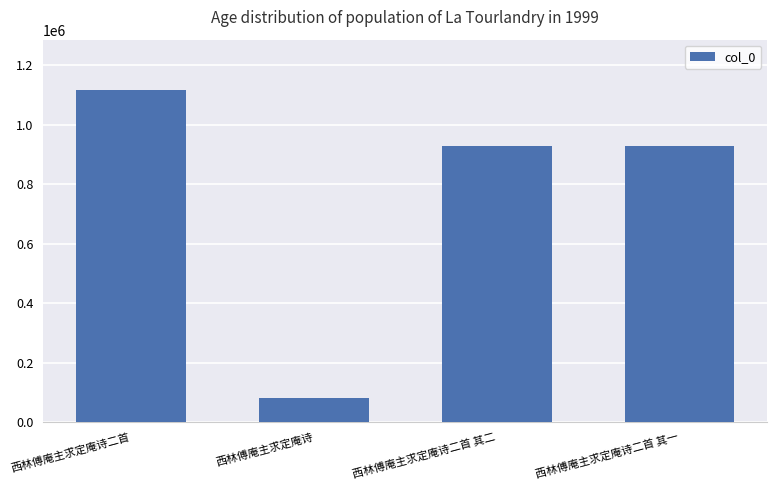

What is the difference between the second highest and minimum values?

846786